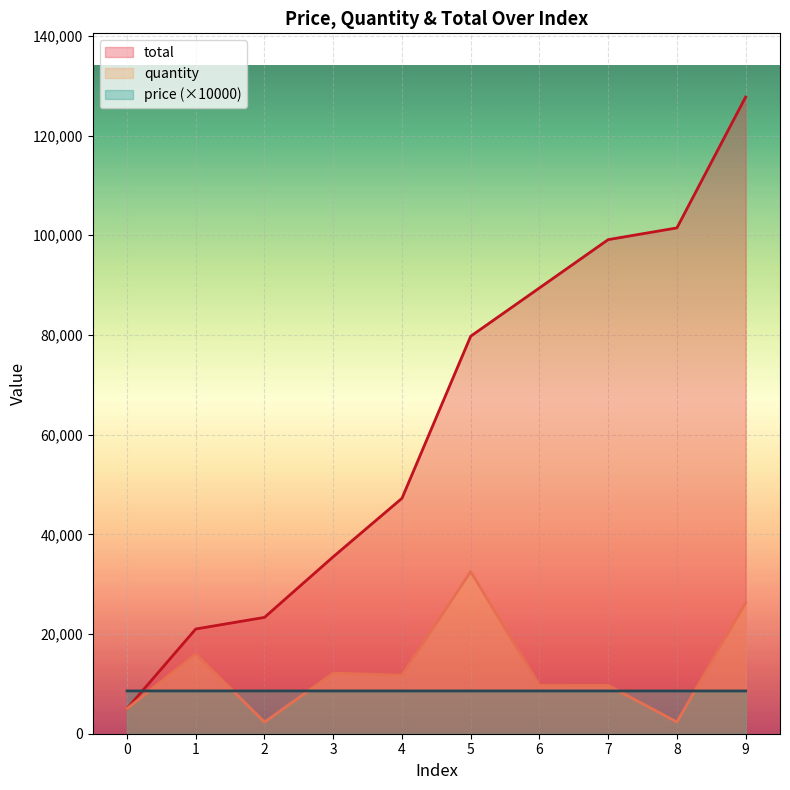

True or false: total has more than 0 points higher than both neighbors.

False